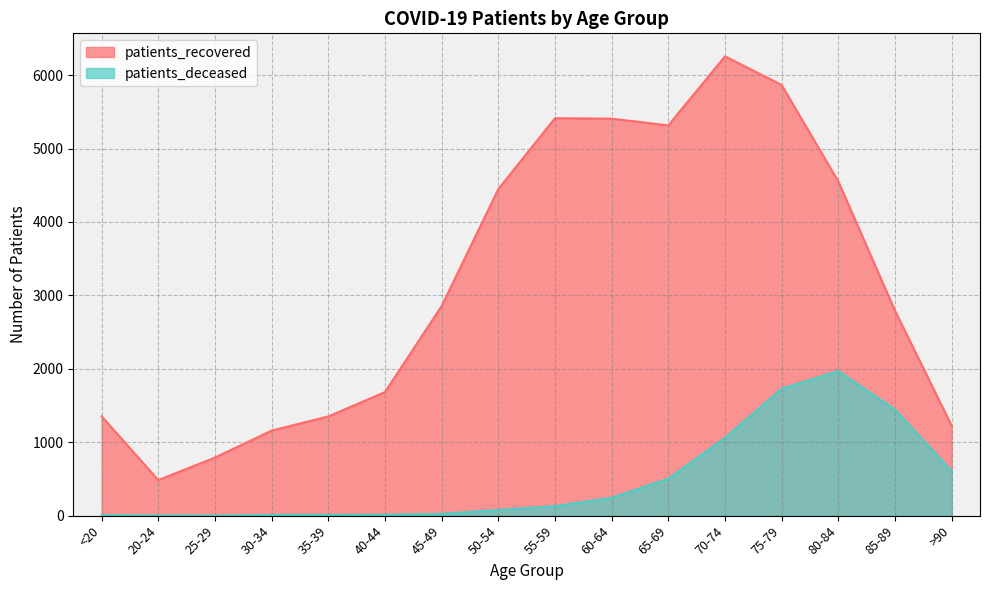

Does the chart display data point markers on the line(s)?

No